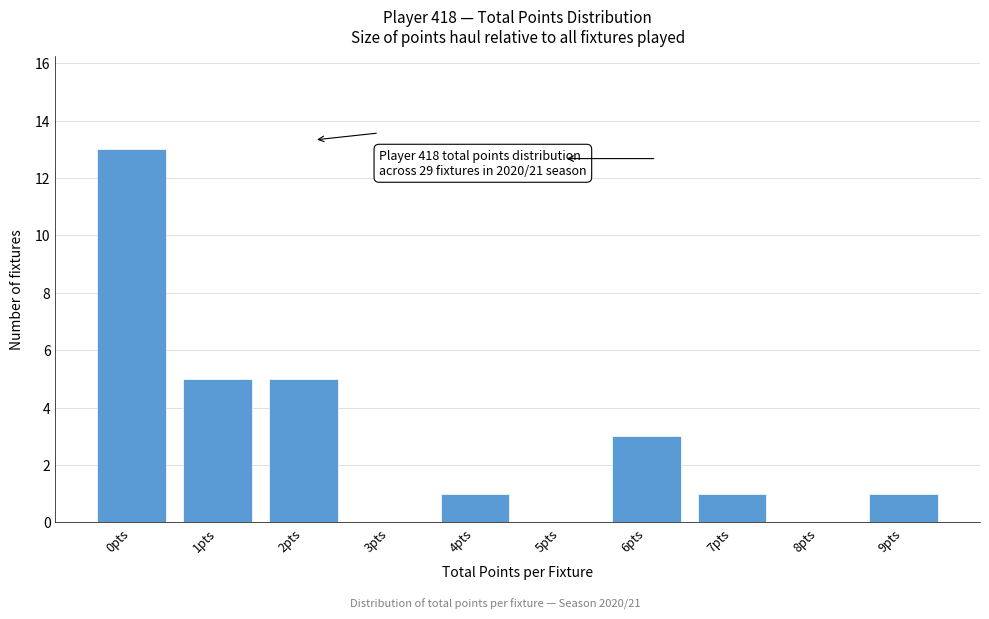

Reading left to right, extract all data points from this chart.

0pts=13	1pts=5	2pts=5	3pts=0	4pts=1	5pts=0	6pts=3	7pts=1	8pts=0	9pts=1